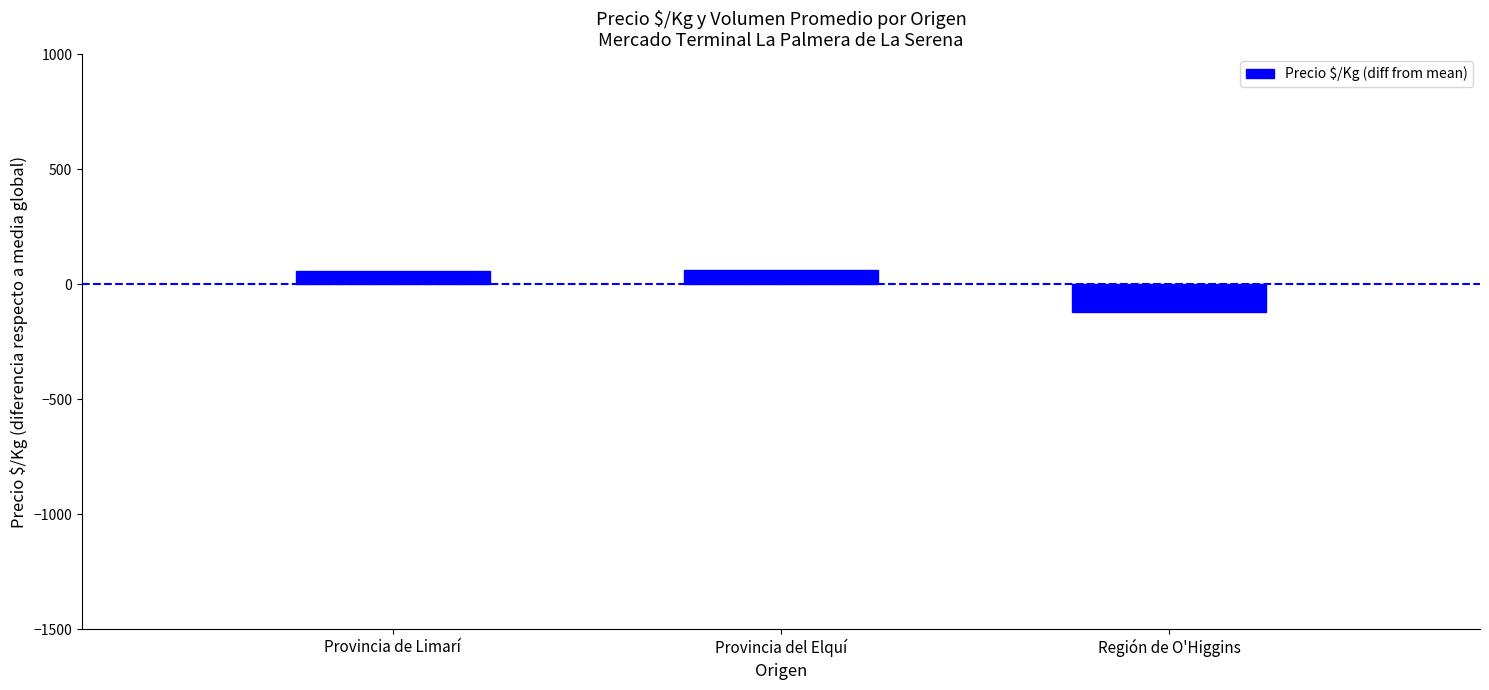

At which label is the value closest to -28?

Provincia de Limarí